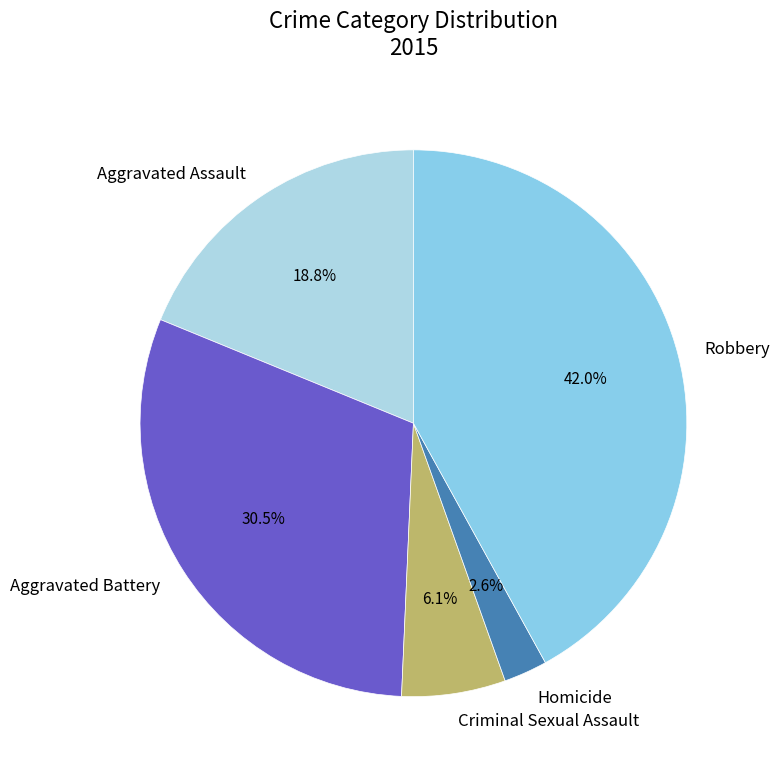

True or false: Criminal Sexual Assault accounts for 1% of the total.

False